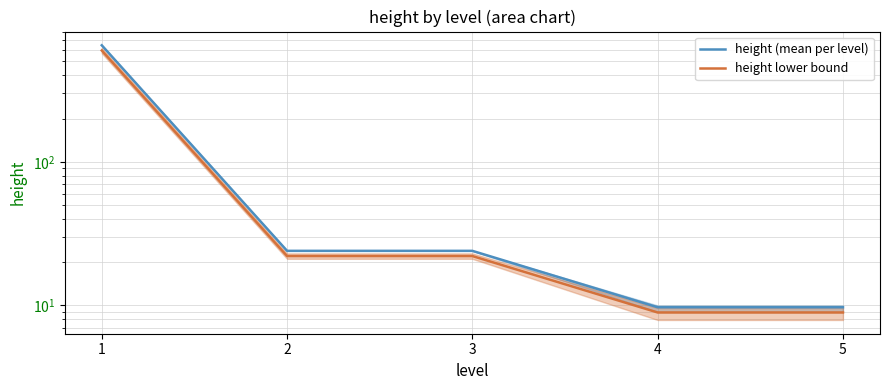

True or false: height lower bound and height (mean per level) cross at least once.

False